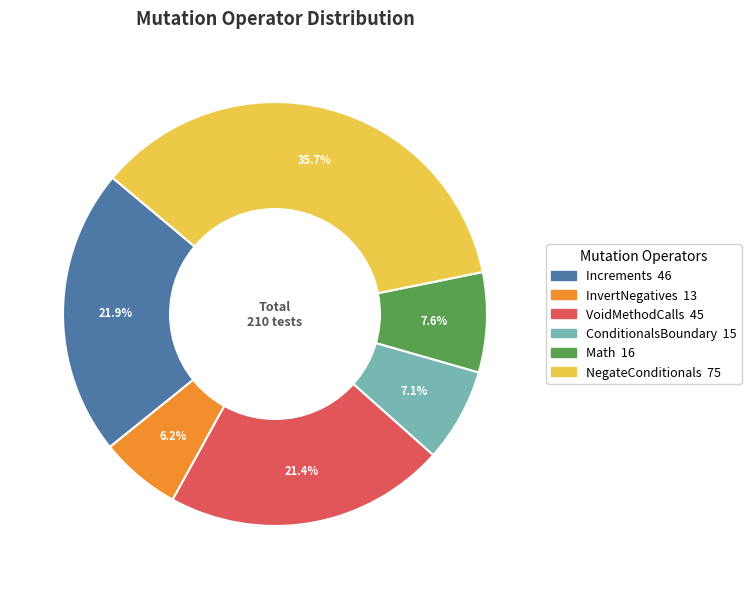

How many segments does this pie chart have?

6